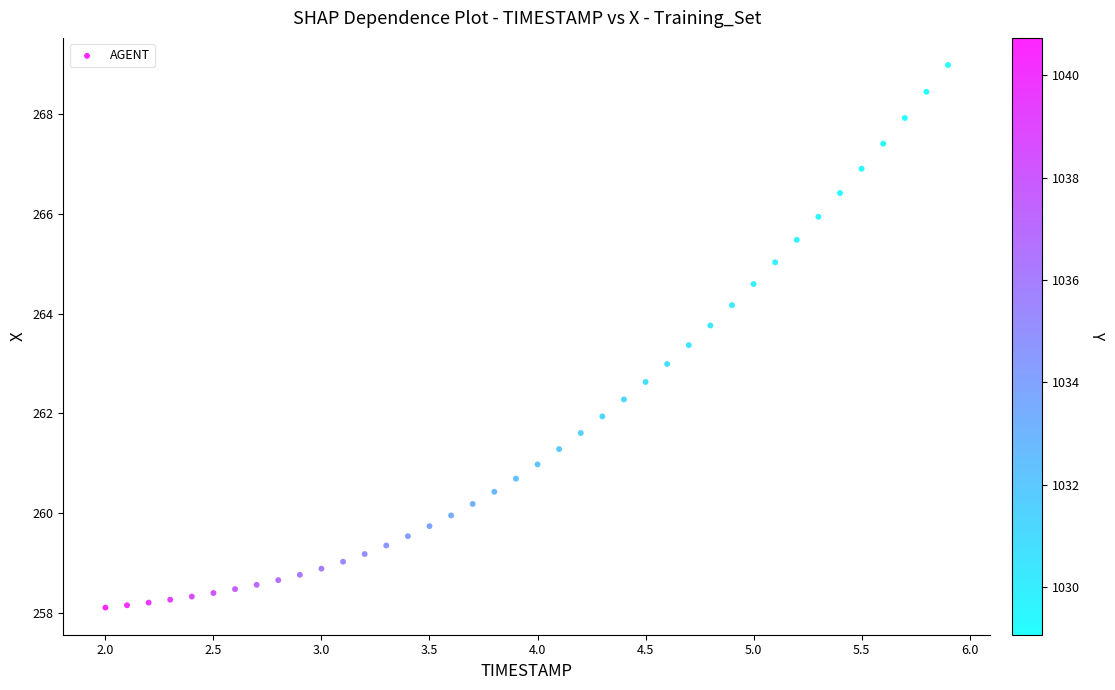

What is the range of Y values (max minus min)?

10.9